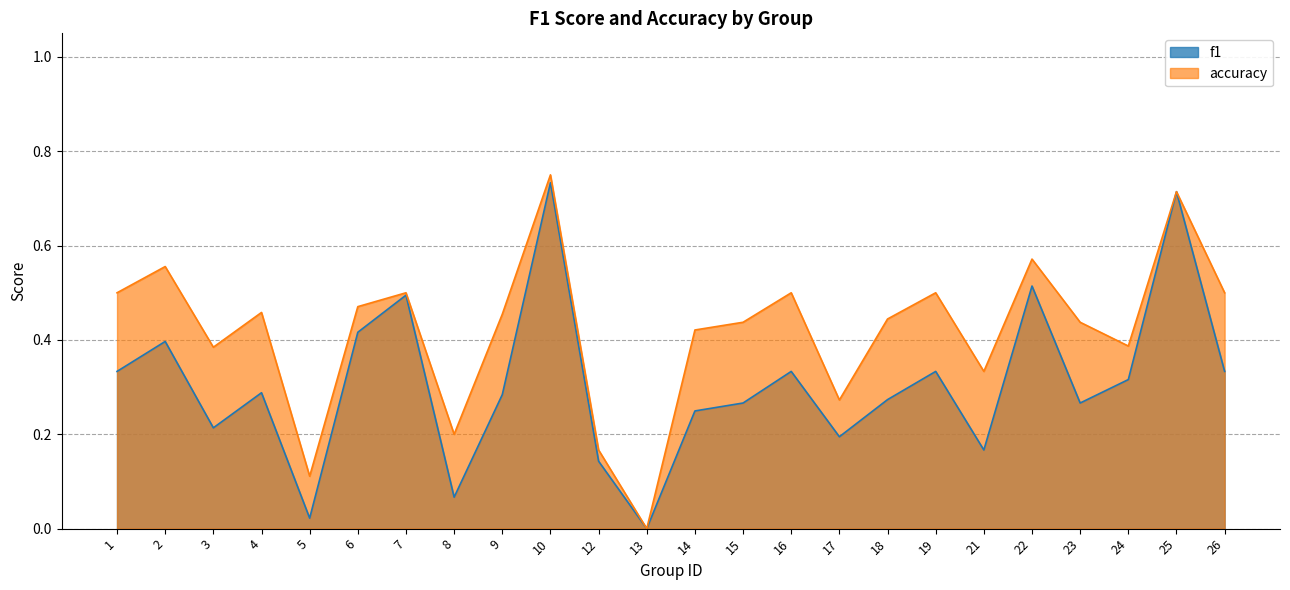

How many categories are shown in the chart?

24